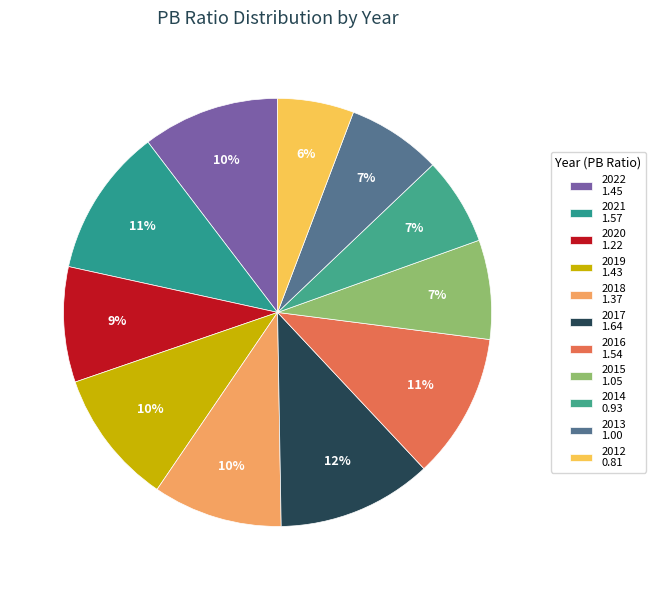

To the nearest percent, what percentage of the pie is 2022?

10%